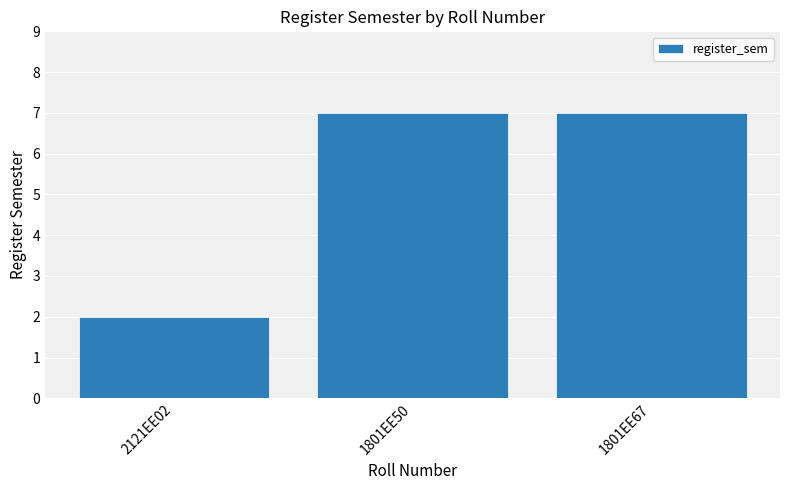

What is the change in value from 2121EE02 to 1801EE67?

+5